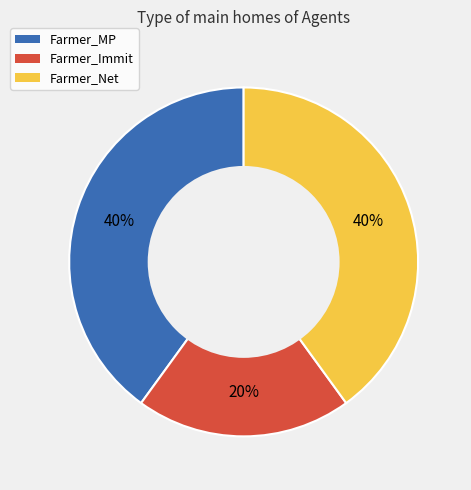

To the nearest percent, what portion does Farmer_Immit represent?

20%